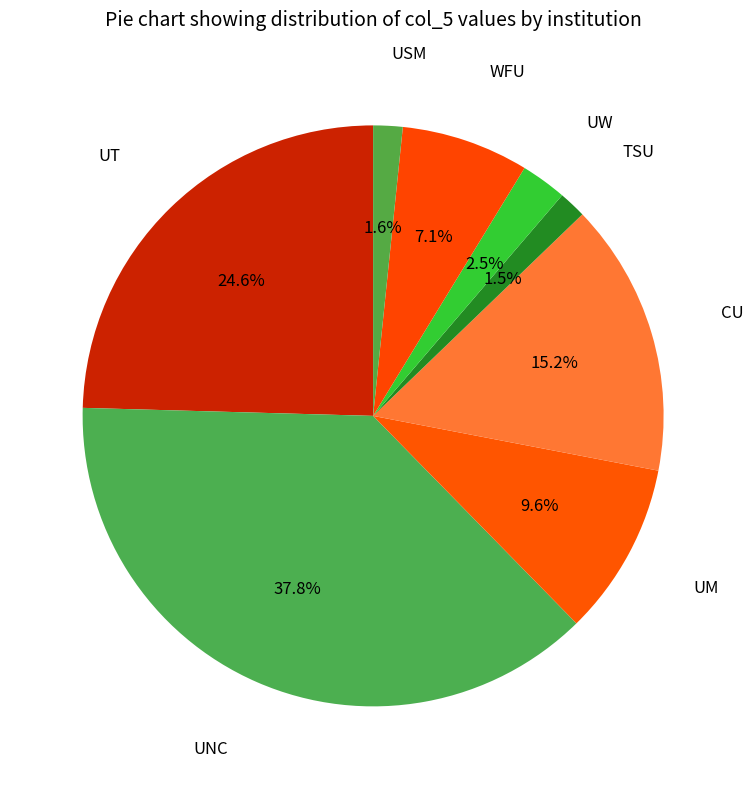

Does CU represent more than half of the total?

No